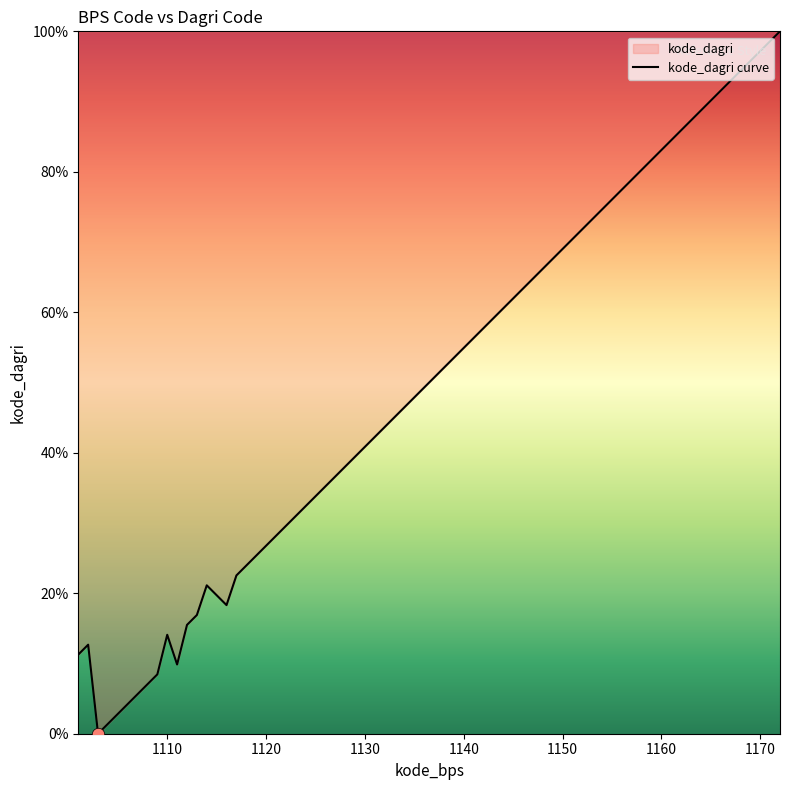

What is the change in value from 1116 to 1172?

+81.7